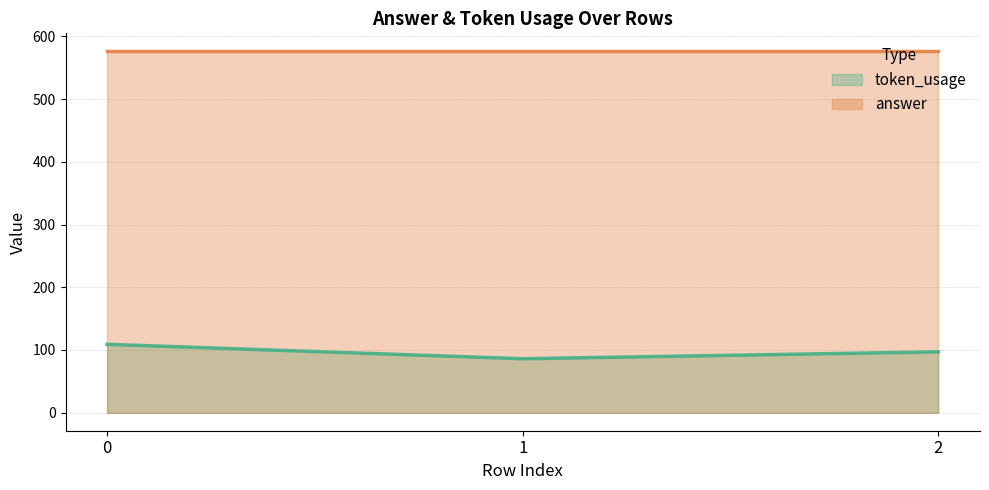

What is the ratio of the value at 0 to the value at 2?

1.1